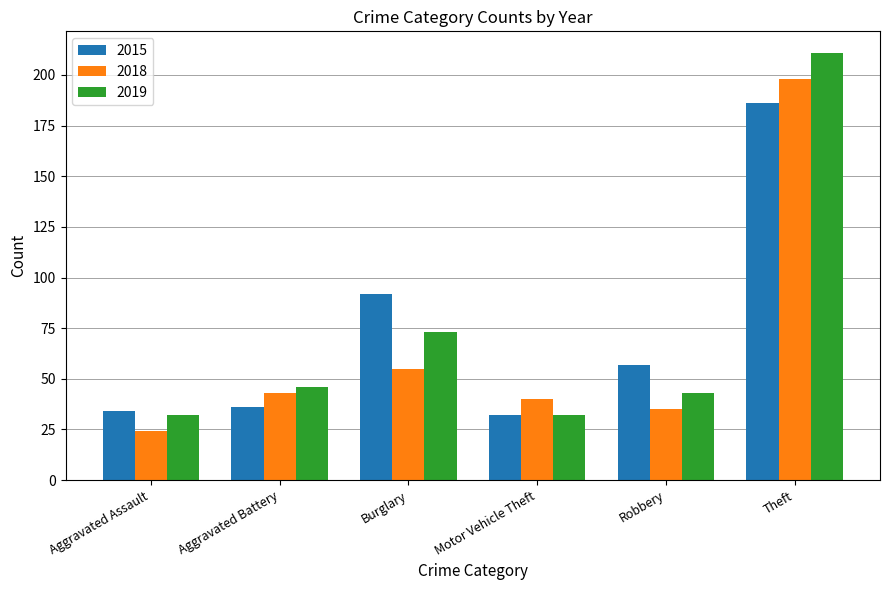

Are the bars horizontal?

No